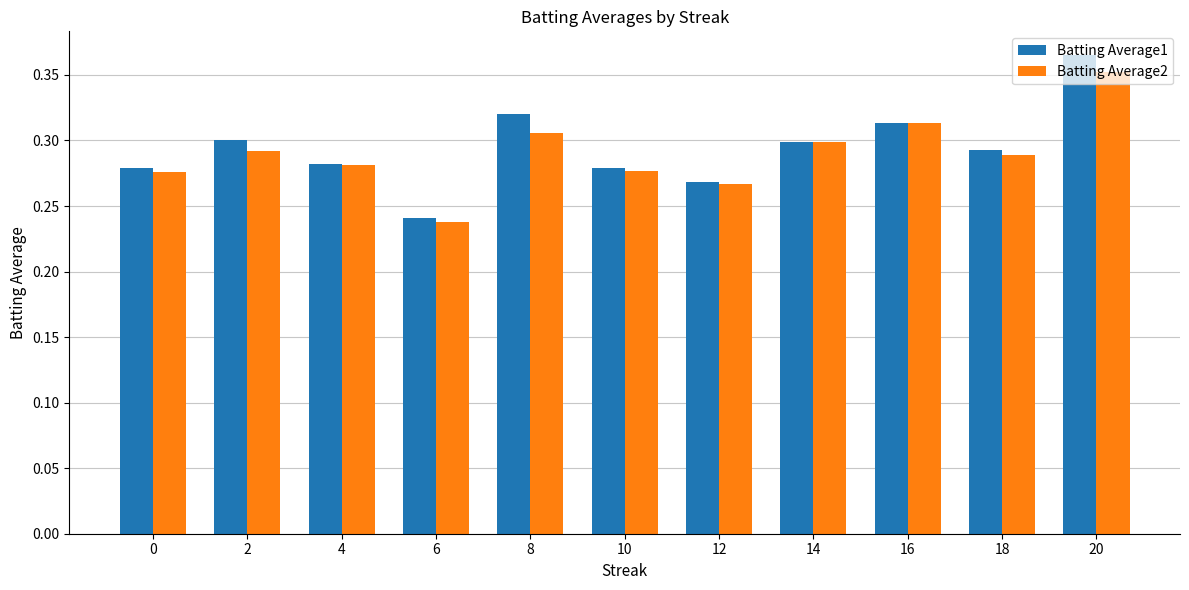

Rank the series at 8 from lowest to highest value.

Batting Average2, Batting Average1